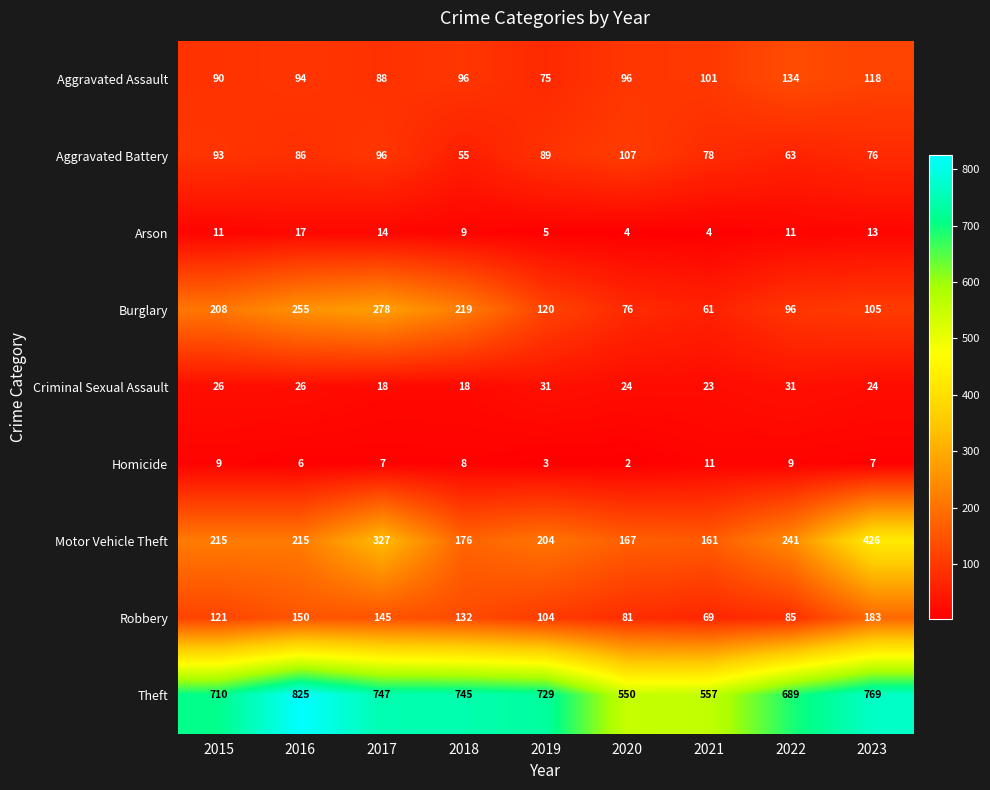

What is the total value across all series at 2022?

1359